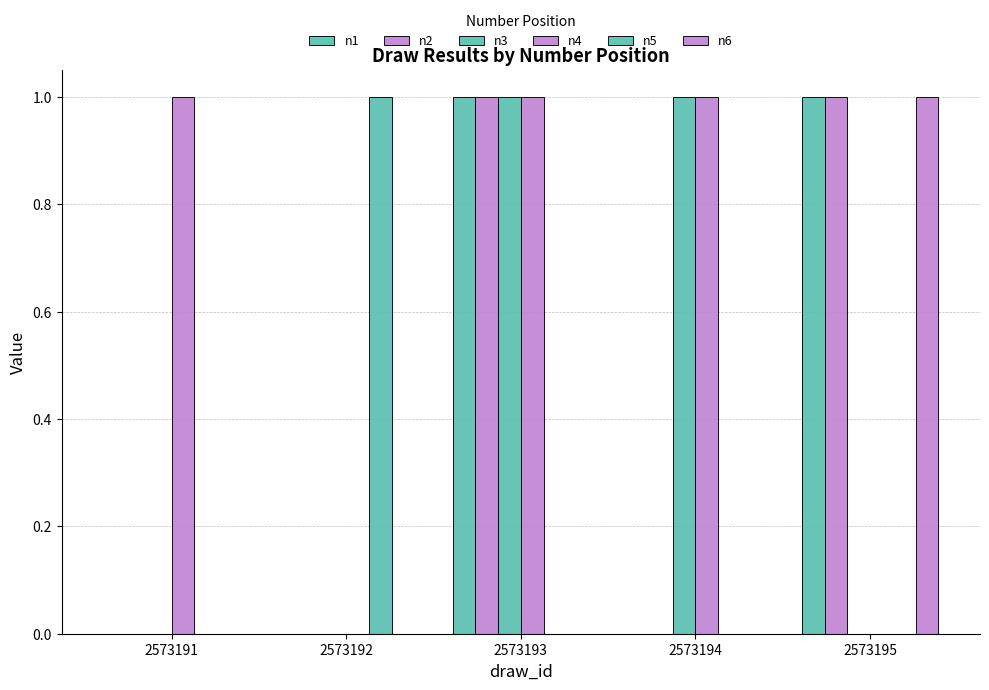

How many groups of bars are there?

5